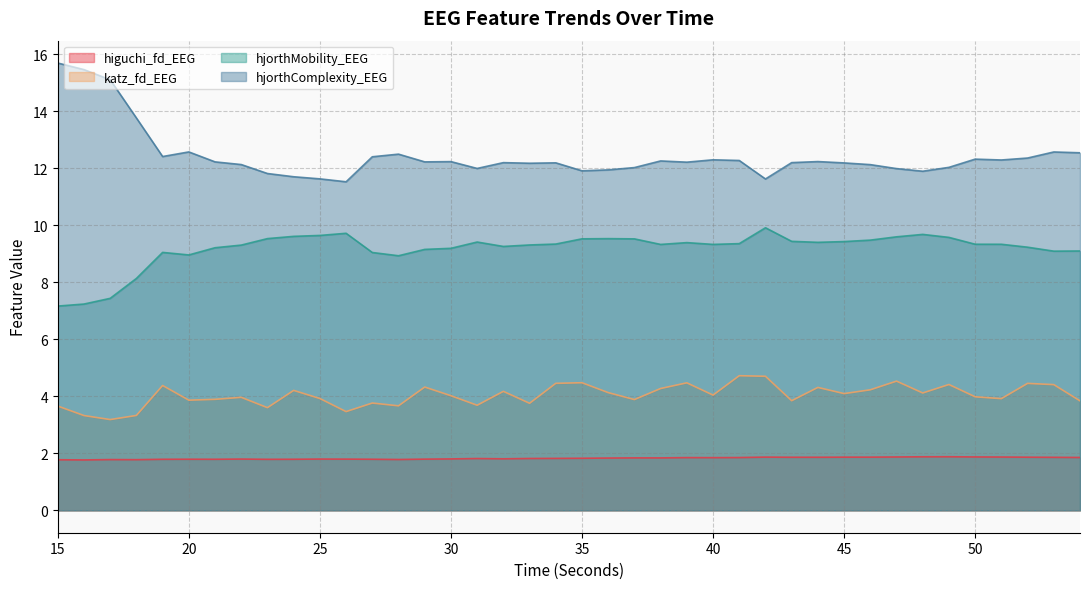

Reading left to right, what are all the values shown in this chart?

higuchi_fd_EEG: 15=1.8	16=1.8	17=1.8	18=1.8	19=1.8	20=1.8	21=1.8	22=1.8	23=1.8	24=1.8	25=1.8	26=1.8	27=1.8	28=1.8	29=1.8	30=1.8	31=1.8	32=1.8	33=1.8	34=1.8	35=1.8	36=1.8	37=1.8	38=1.8	39=1.9	40=1.8	41=1.9	42=1.9	43=1.9	44=1.9	45=1.9	46=1.9	47=1.9	48=1.9	49=1.9	50=1.9	51=1.9	52=1.9	53=1.9	54=1.9
katz_fd_EEG: 15=3.7	16=3.3	17=3.2	18=3.3	19=4.4	20=3.9	21=3.9	22=4.0	23=3.6	24=4.2	25=3.9	26=3.5	27=3.8	28=3.7	29=4.3	30=4.0	31=3.7	32=4.2	33=3.8	34=4.5	35=4.5	36=4.1	37=3.9	38=4.3	39=4.5	40=4.0	41=4.7	42=4.7	43=3.8	44=4.3	45=4.1	46=4.2	47=4.5	48=4.1	49=4.4	50=4.0	51=3.9	52=4.5	53=4.4	54=3.8
hjorthMobility_EEG: 15=7.2	16=7.2	17=7.4	18=8.1	19=9.1	20=9.0	21=9.2	22=9.3	23=9.5	24=9.6	25=9.6	26=9.7	27=9.0	28=8.9	29=9.2	30=9.2	31=9.4	32=9.3	33=9.3	34=9.3	35=9.5	36=9.5	37=9.5	38=9.3	39=9.4	40=9.3	41=9.4	42=9.9	43=9.4	44=9.4	45=9.4	46=9.5	47=9.6	48=9.7	49=9.6	50=9.3	51=9.3	52=9.2	53=9.1	54=9.1
hjorthComplexity_EEG: 15=15.7	16=15.5	17=15.1	18=13.8	19=12.4	20=12.6	21=12.2	22=12.1	23=11.8	24=11.7	25=11.6	26=11.5	27=12.4	28=12.5	29=12.2	30=12.2	31=12.0	32=12.2	33=12.2	34=12.2	35=11.9	36=11.9	37=12.0	38=12.3	39=12.2	40=12.3	41=12.3	42=11.6	43=12.2	44=12.2	45=12.2	46=12.1	47=12.0	48=11.9	49=12.0	50=12.3	51=12.3	52=12.4	53=12.6	54=12.5